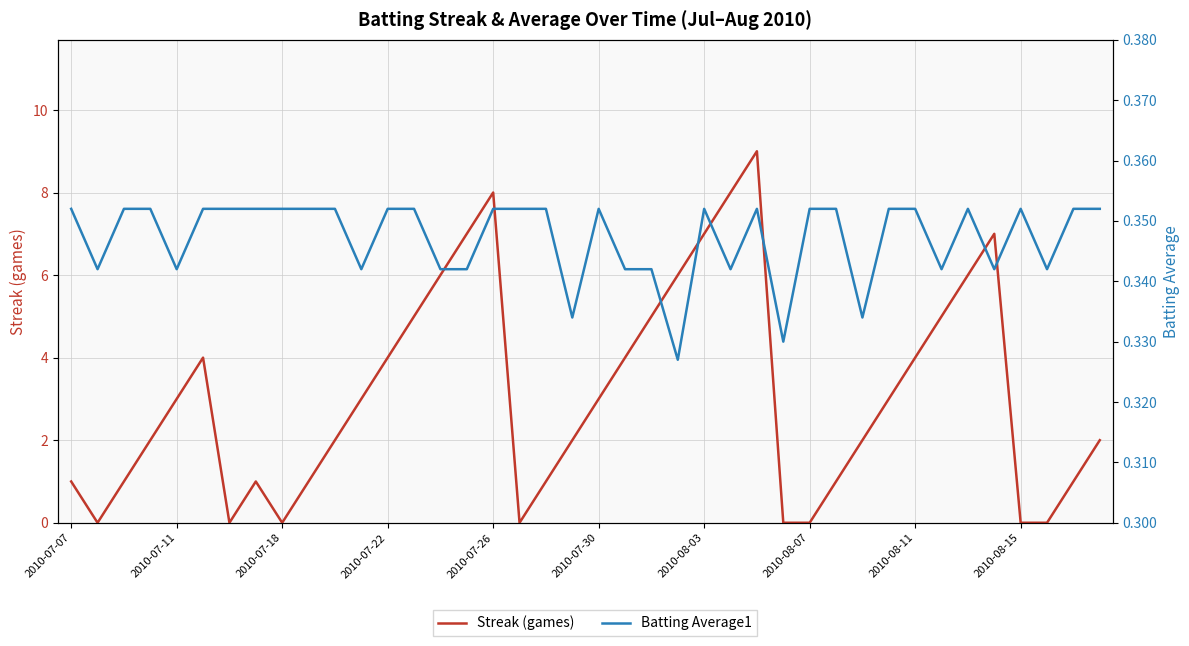

What is the value of the Batting Average1 point at the 3rd from the left?

0.4